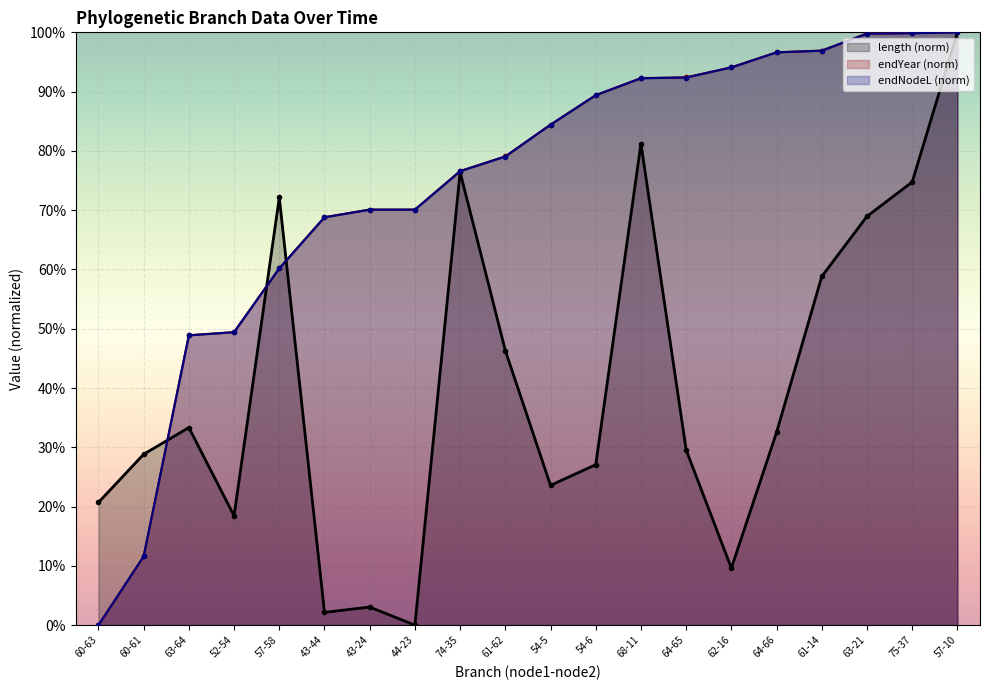

Between which two adjacent categories do endNodeL and endYear first intersect?

54-5 and 54-6